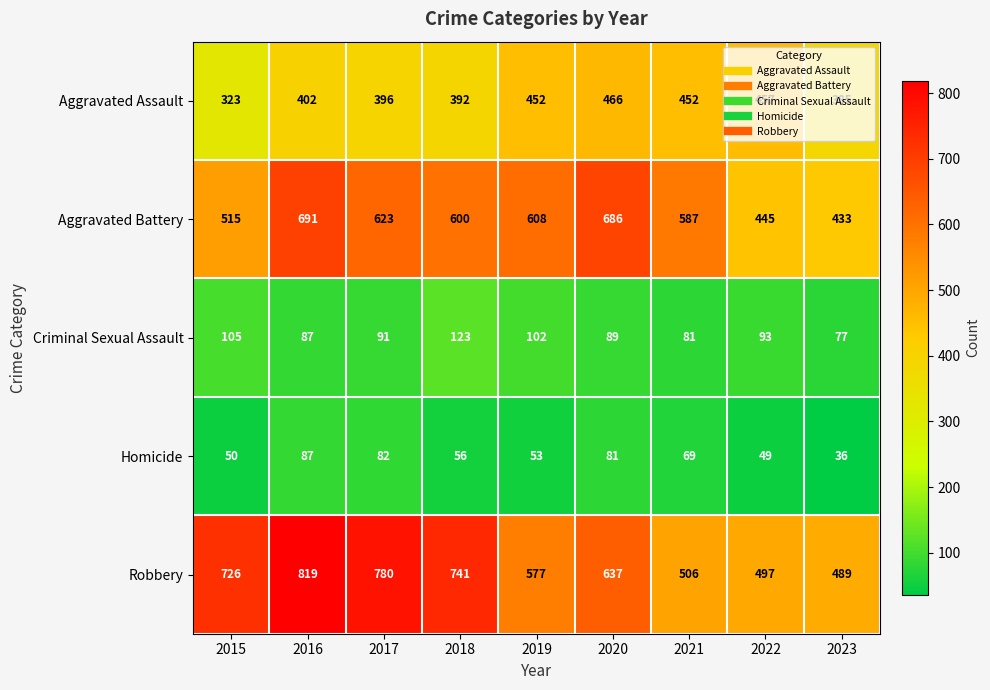

What is the difference between the second highest and minimum values in the Robbery series?

291